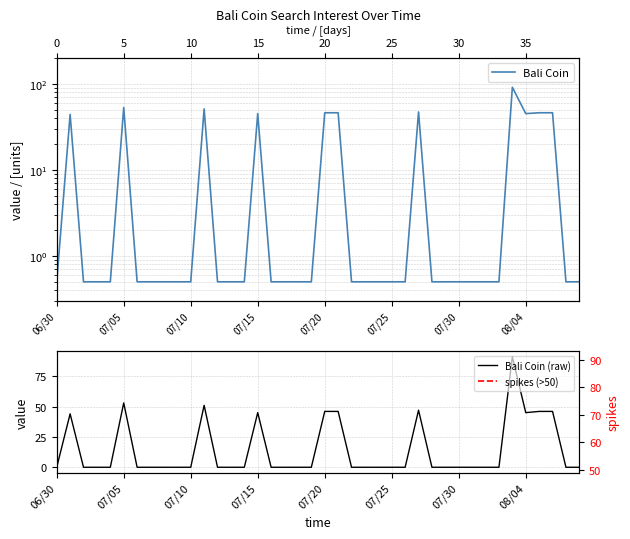

At which category does the chart reach its peak across all series?

34